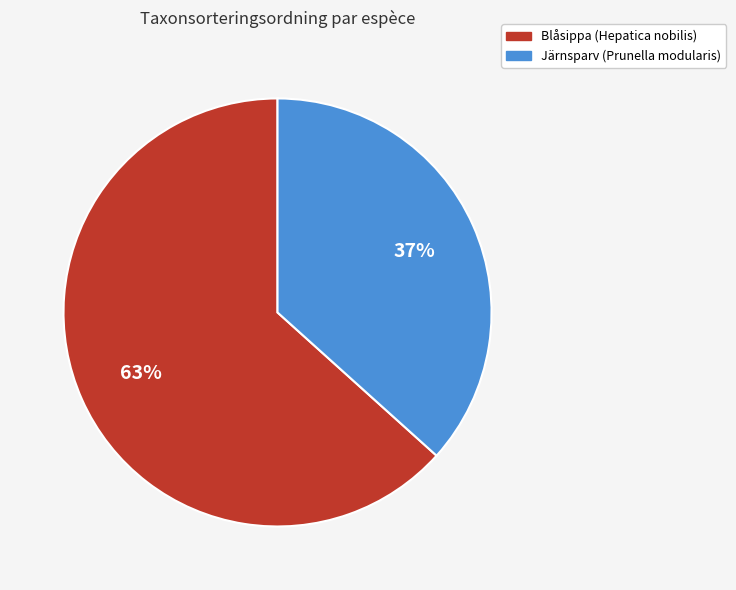

What percentage is the Järnsparv (Prunella modularis) slice, to the nearest percent?

37%